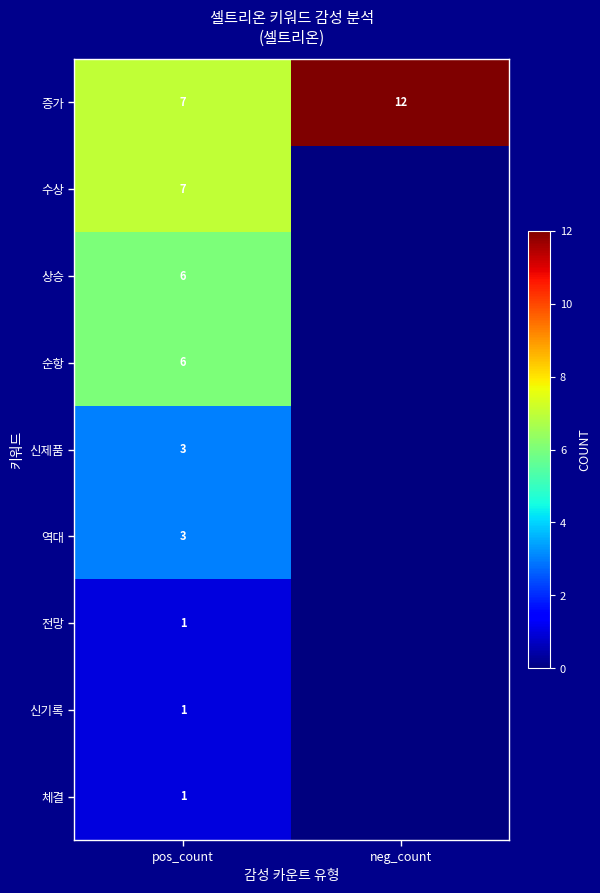

True or false: 전망 has a value of 1 at pos_count.

True